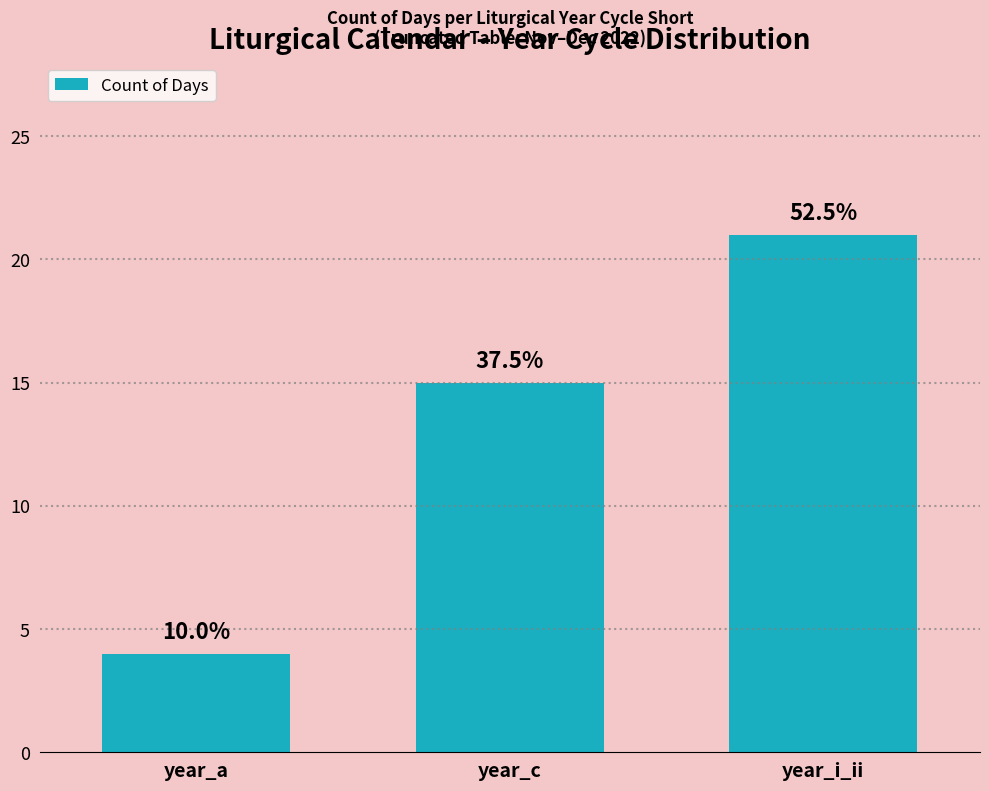

List the labels in order of value, largest first.

year_i_ii, year_c, year_a